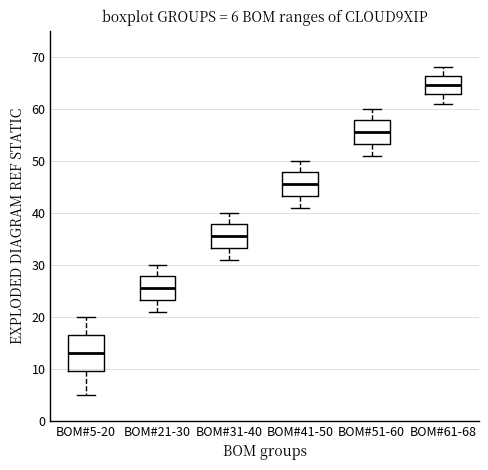

Which box is the tallest, from its lower edge to its upper edge?

BOM#5-20